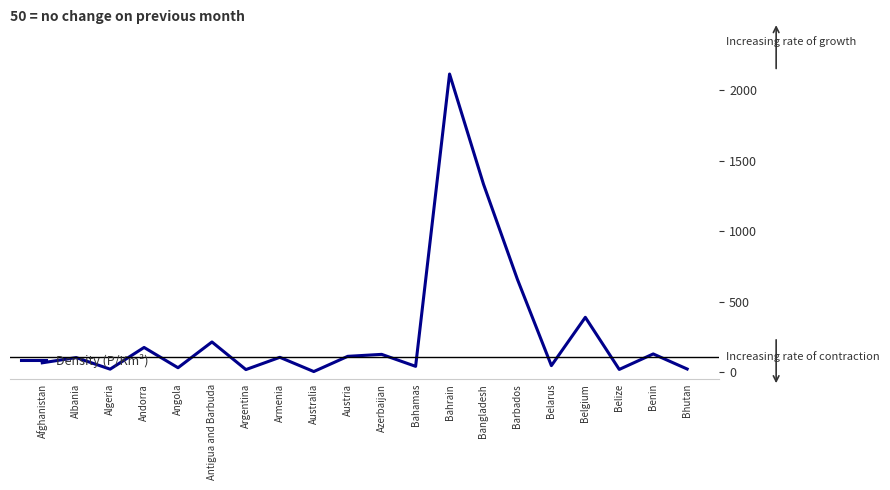

What is the ratio of the value at Austria to the value at Afghanistan?

1.7